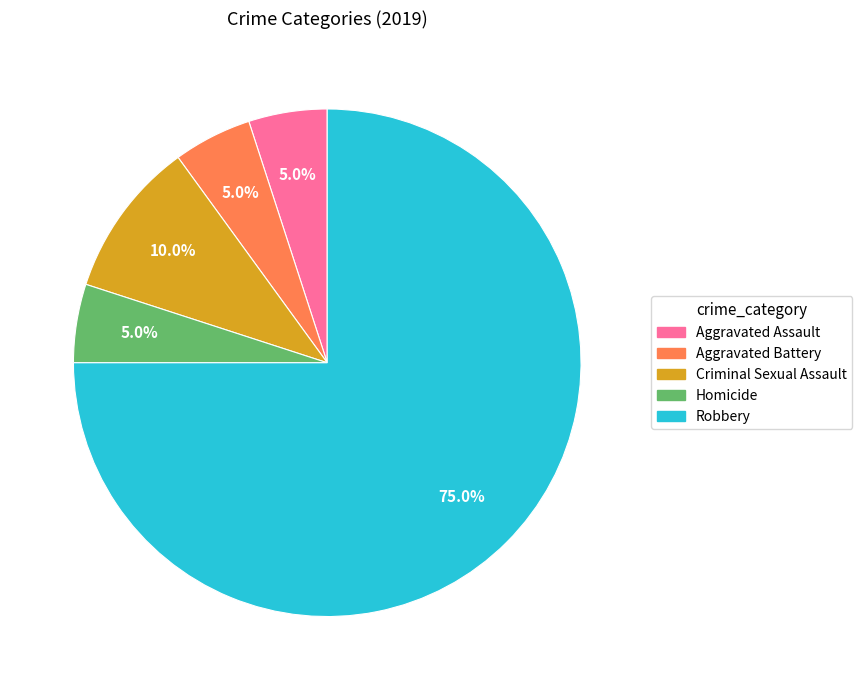

Count the number of slices in the pie.

5